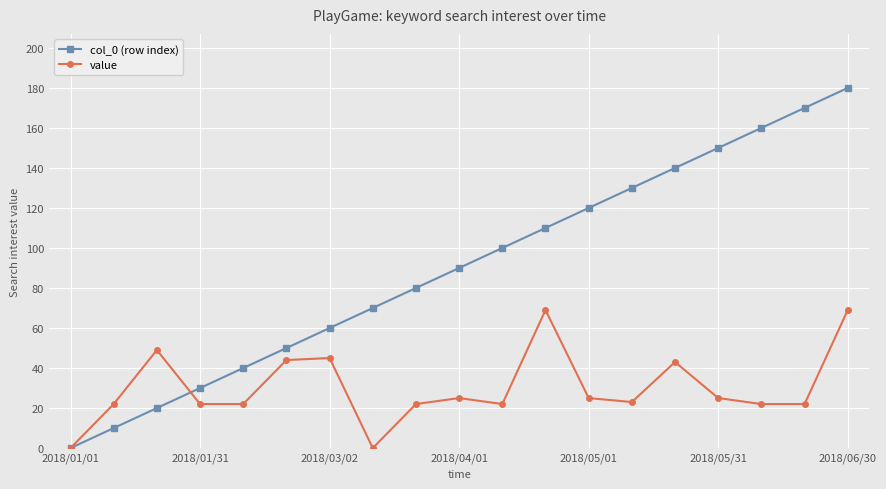

True or false: col_0 (row index) has more than 0 points higher than both neighbors.

False